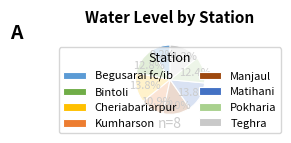

Is there any slice that represents more than half of the pie?

No